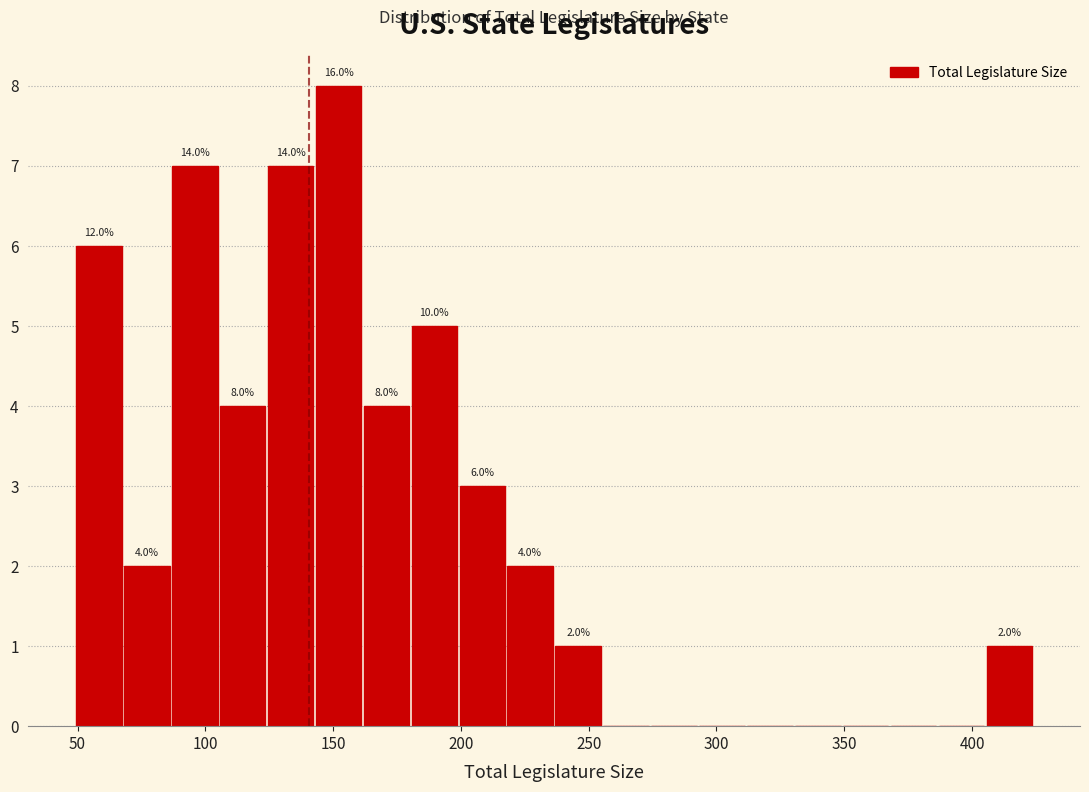

Around what value on the x-axis is the tallest bar? Give the approximate position of its centre, as read against the axis.

150